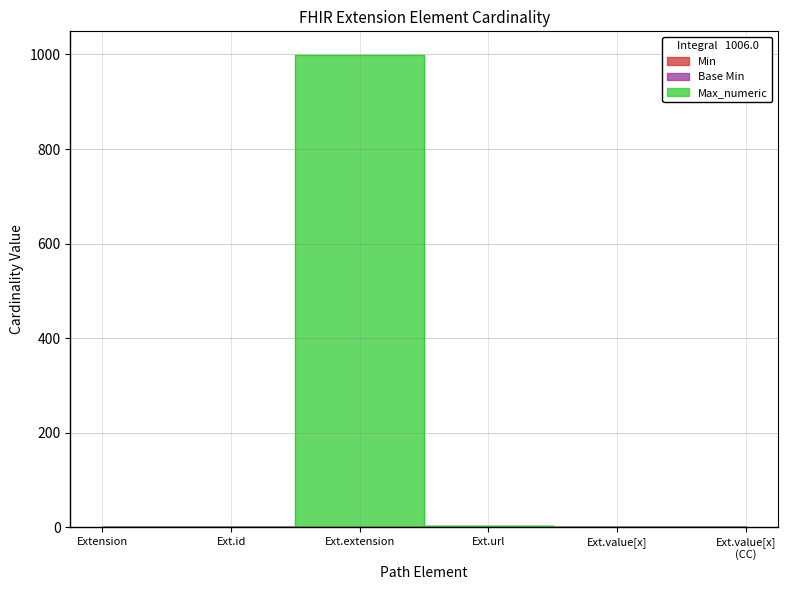

True or false: Base Min and Max_numeric intersect in this chart.

False